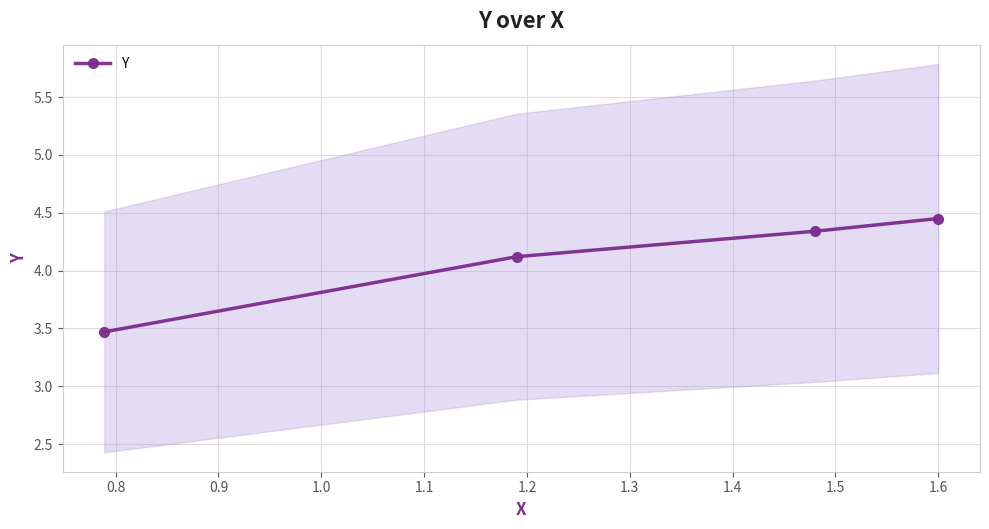

What is the lowest value of the Y series?

3.5